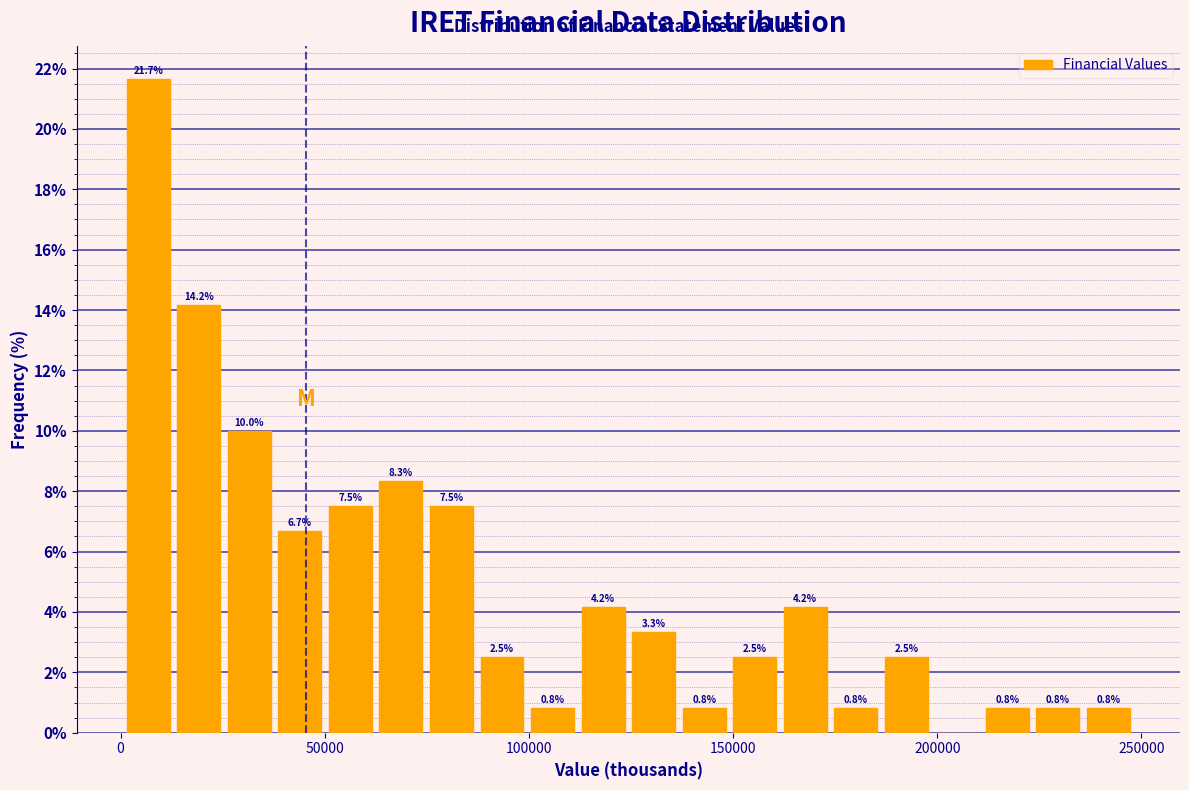

Read against the x-axis, roughly where is the centre of the tallest bar?

5000